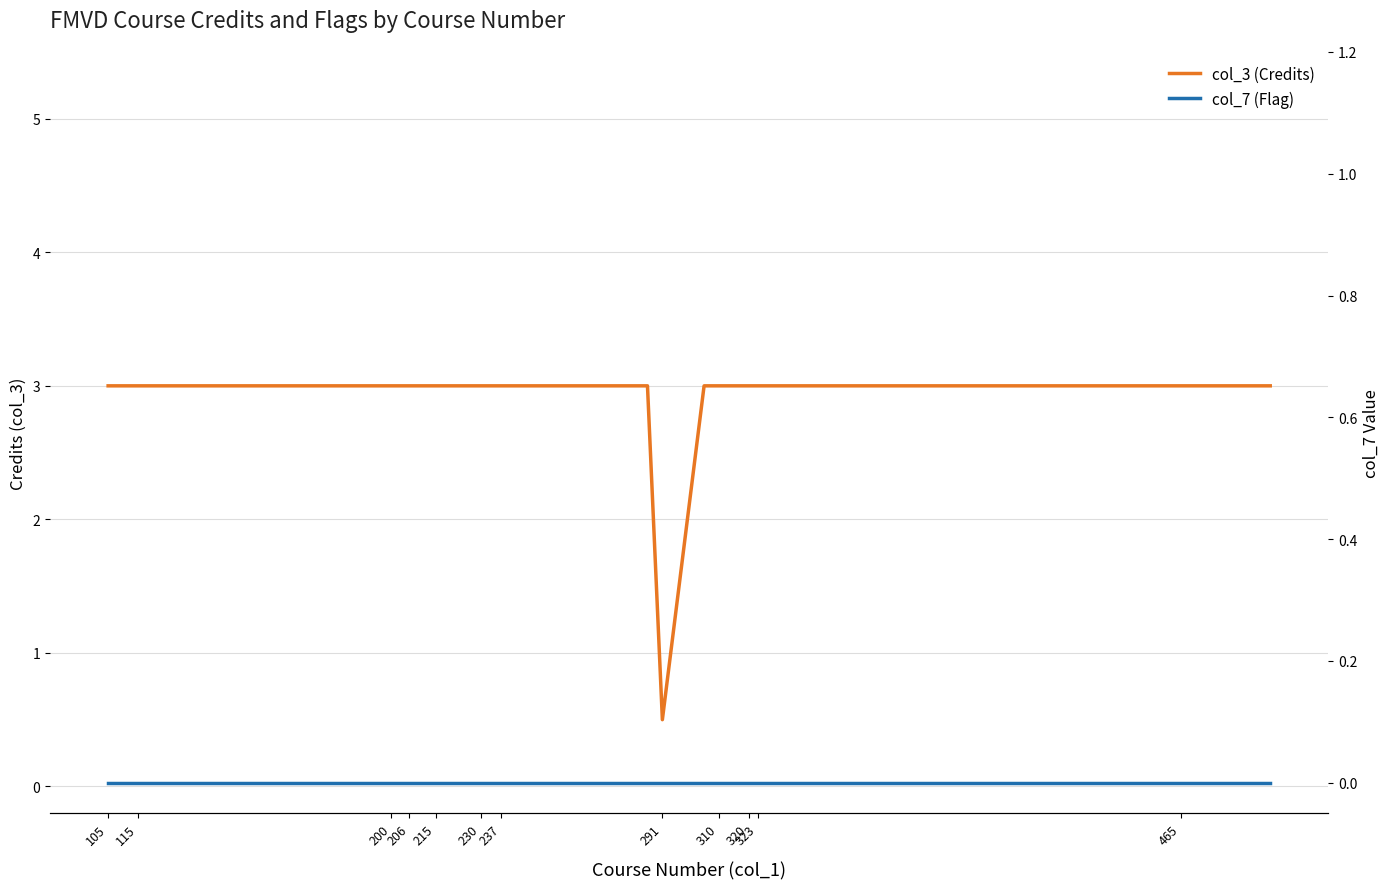

How many data points does each series have?

24